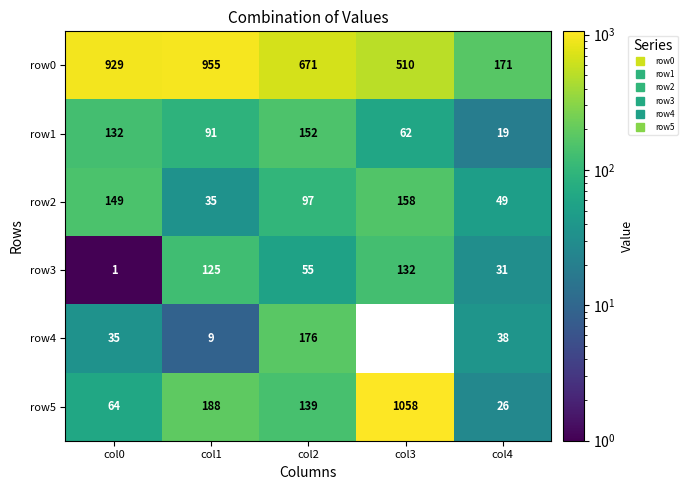

How many row1 values are between 62 and 132?

3